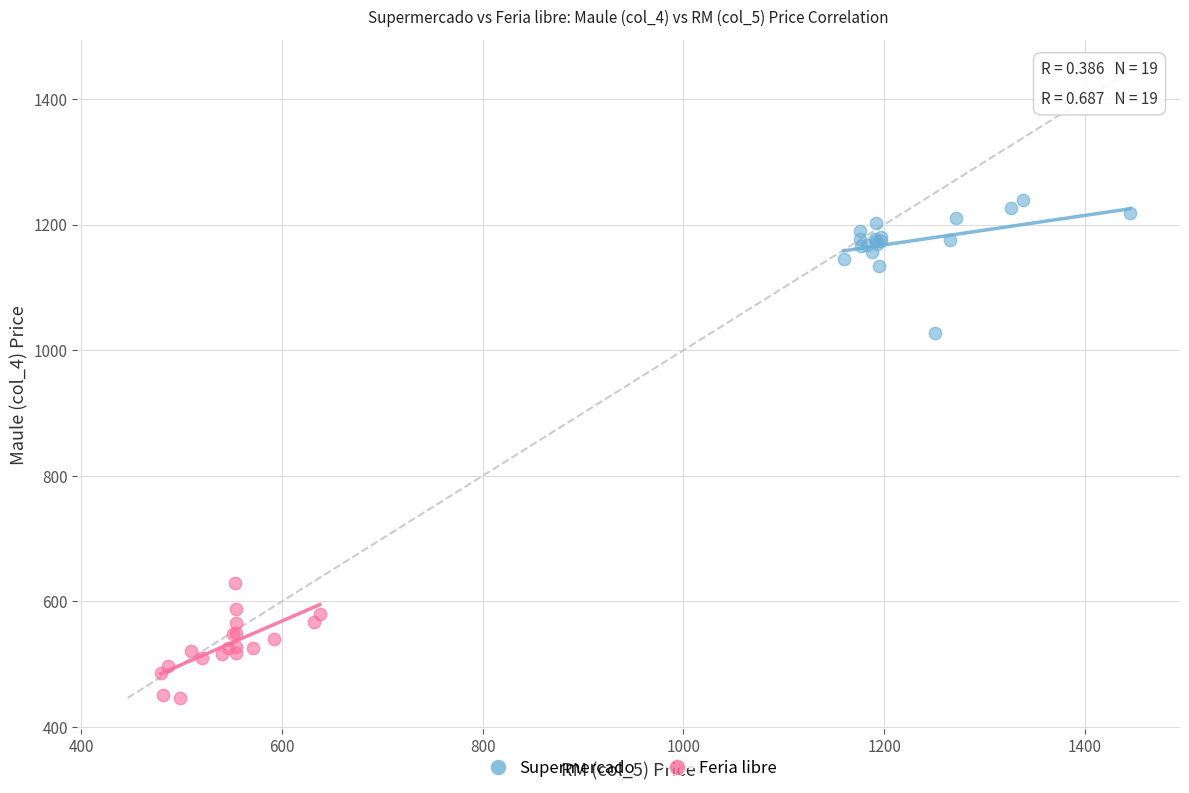

Which series reaches the maximum Y coordinate?

Supermercado